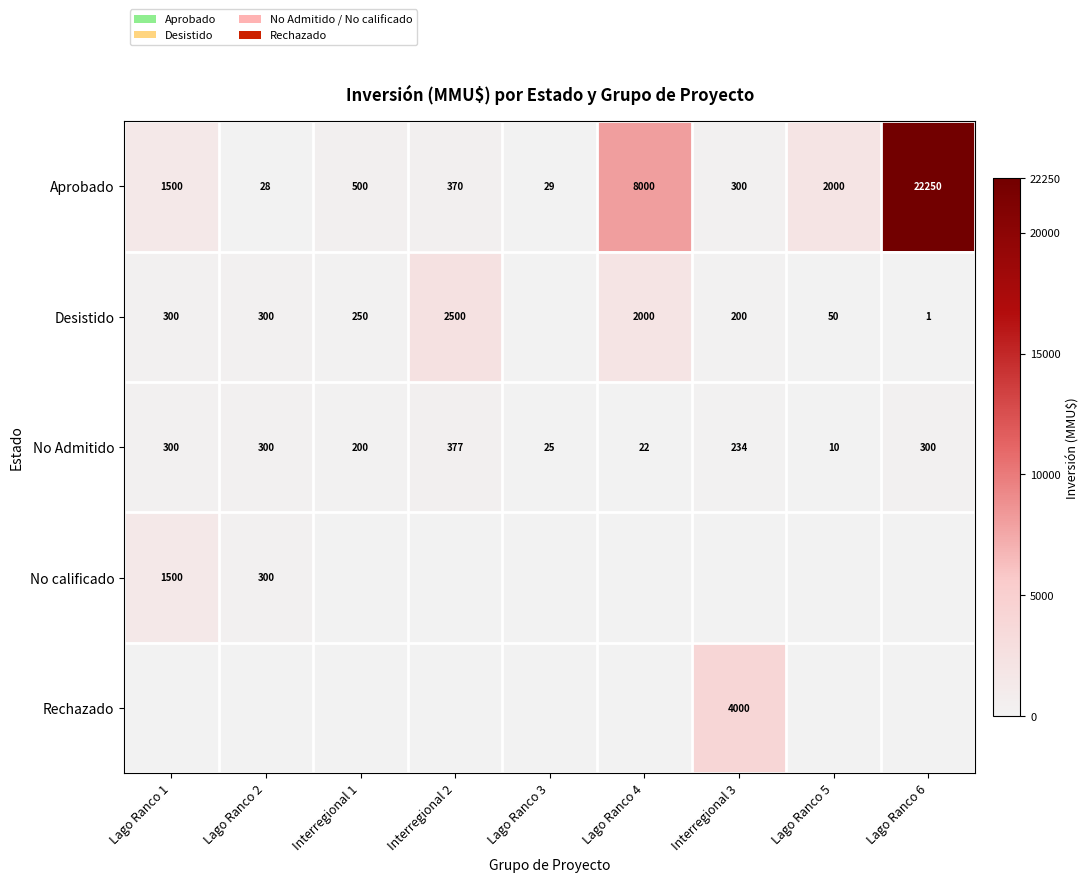

At which label is No Admitido closest to 193?

Interregional 1